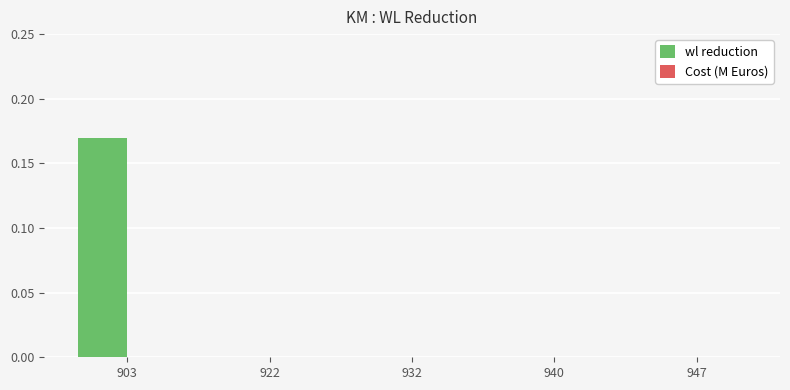

Is it true that the value at 932 is 0.1?

False